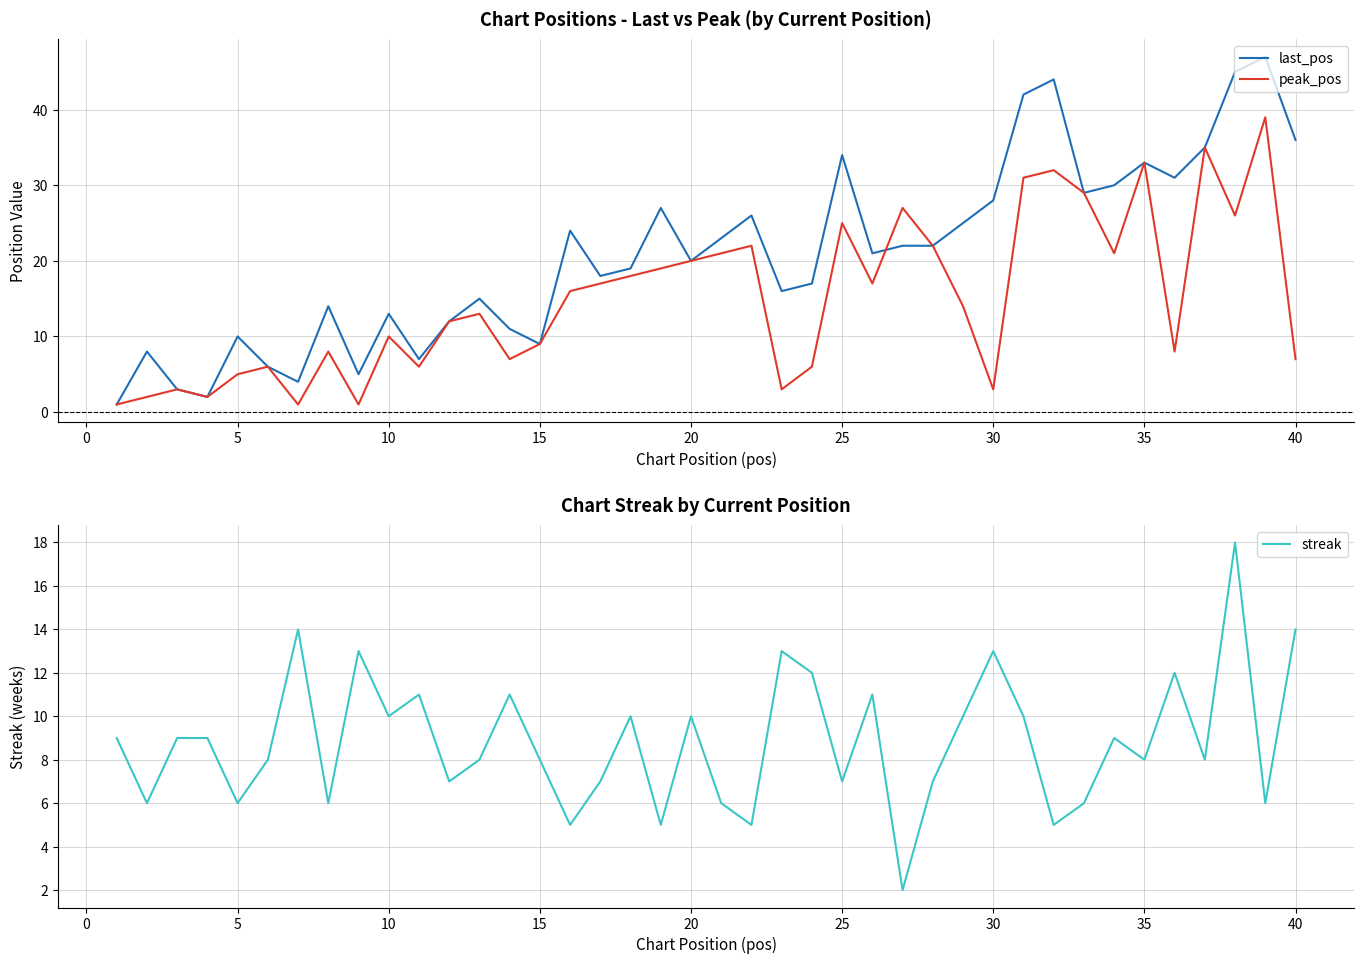

What is the maximum value for peak_pos?

39